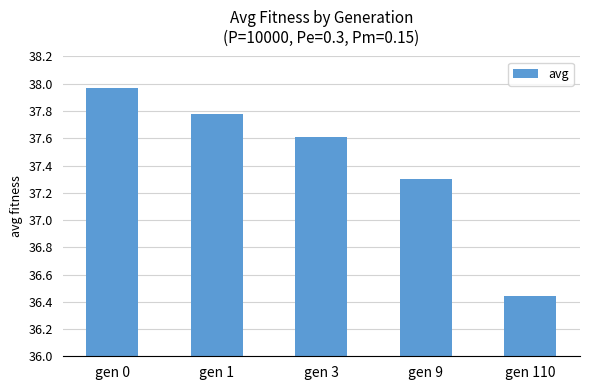

Rank the categories by value from highest to lowest.

gen 0, gen 1, gen 3, gen 9, gen 110